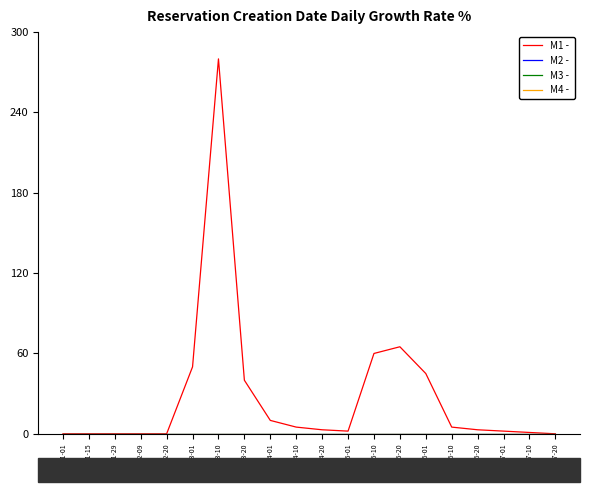

Which category has the highest value in the M3 -  series?

1443-01-01